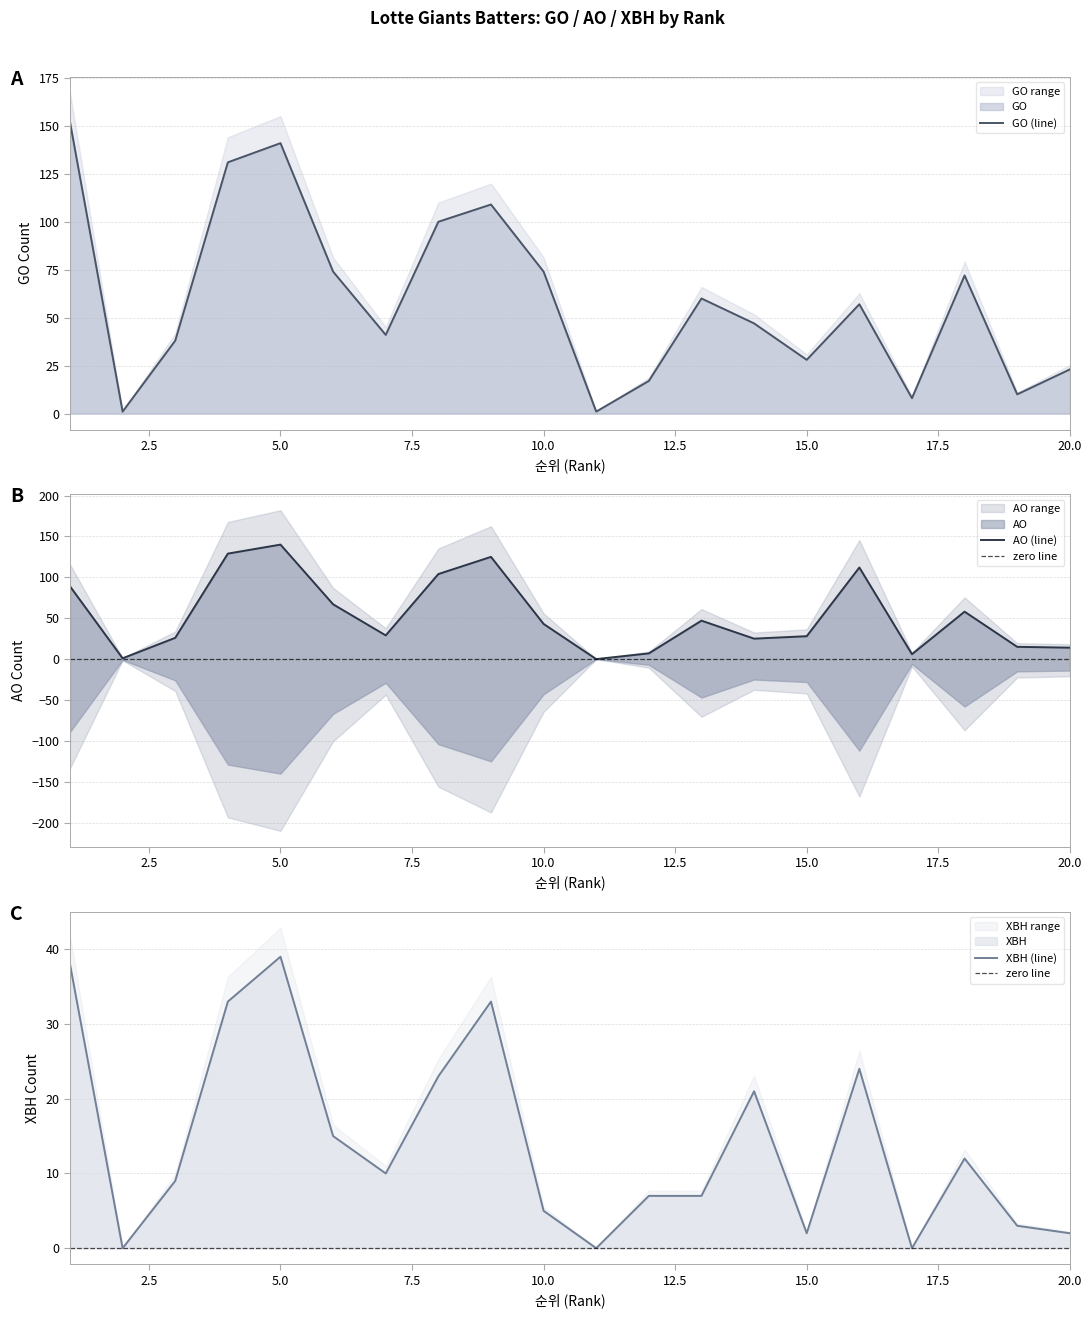

Which category has the highest value across all series?

1